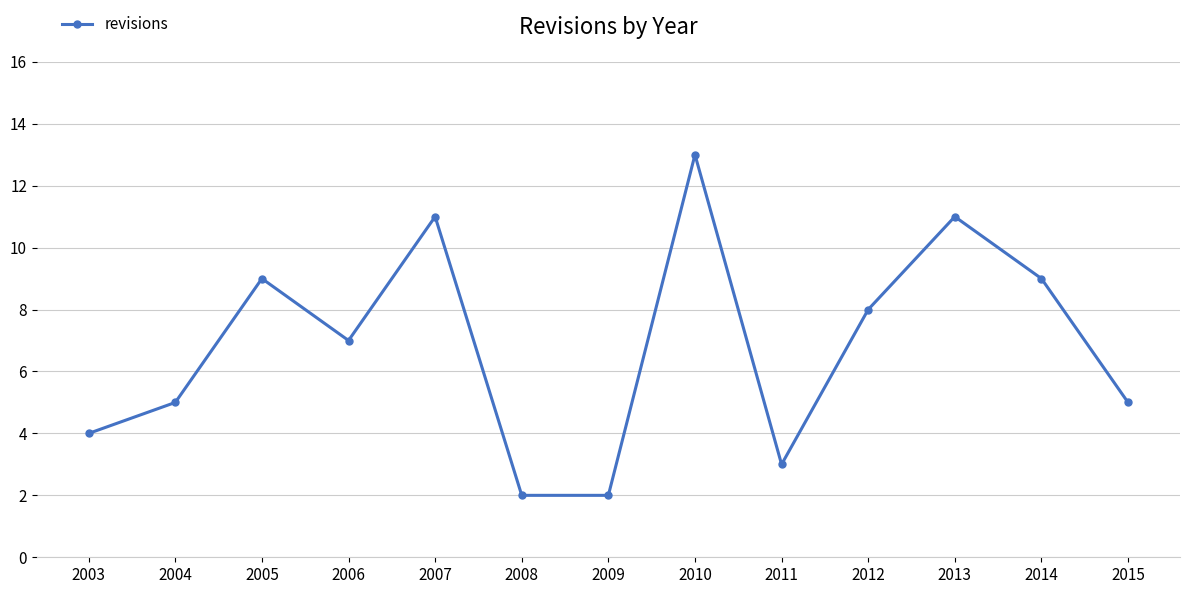

What is the difference between the second highest and second lowest values?

9